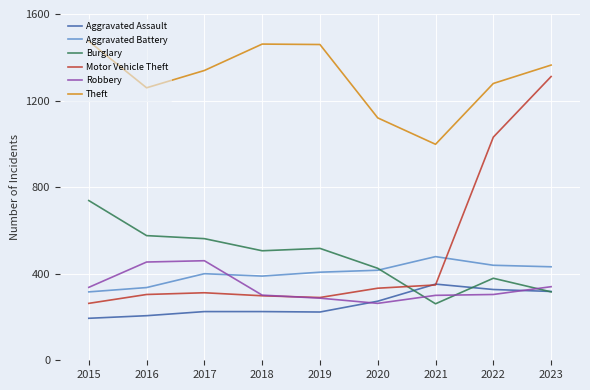

Between which two adjacent categories do Aggravated Assault and Burglary first intersect?

2020 and 2021